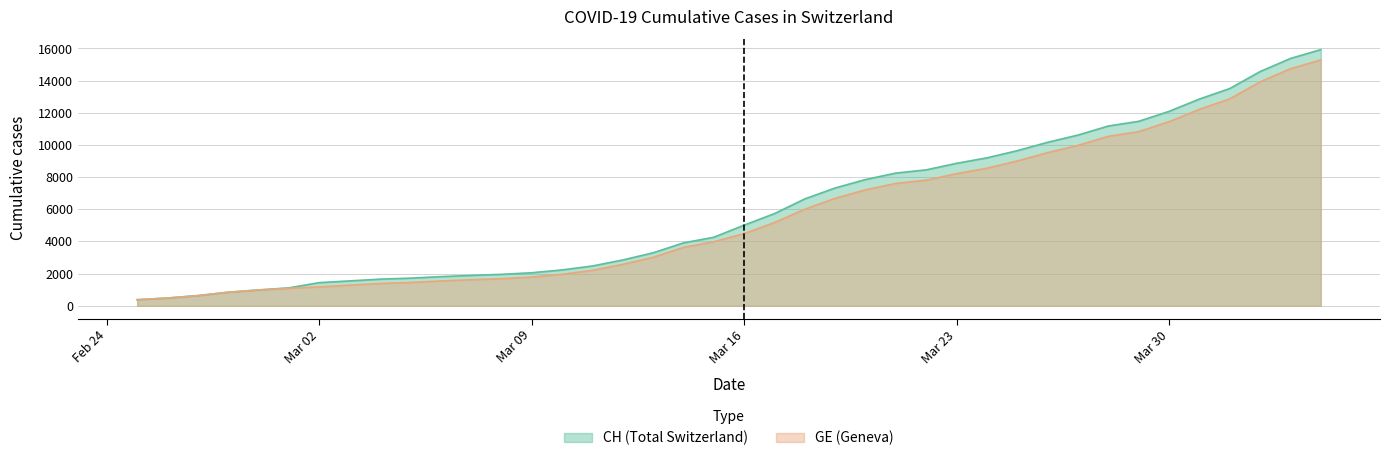

How many distinct data groups are displayed?

2